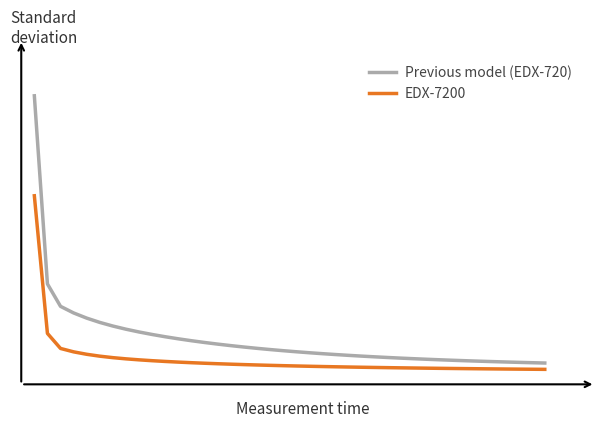

What are all the series names shown in the legend?

Previous model (EDX-720), EDX-7200